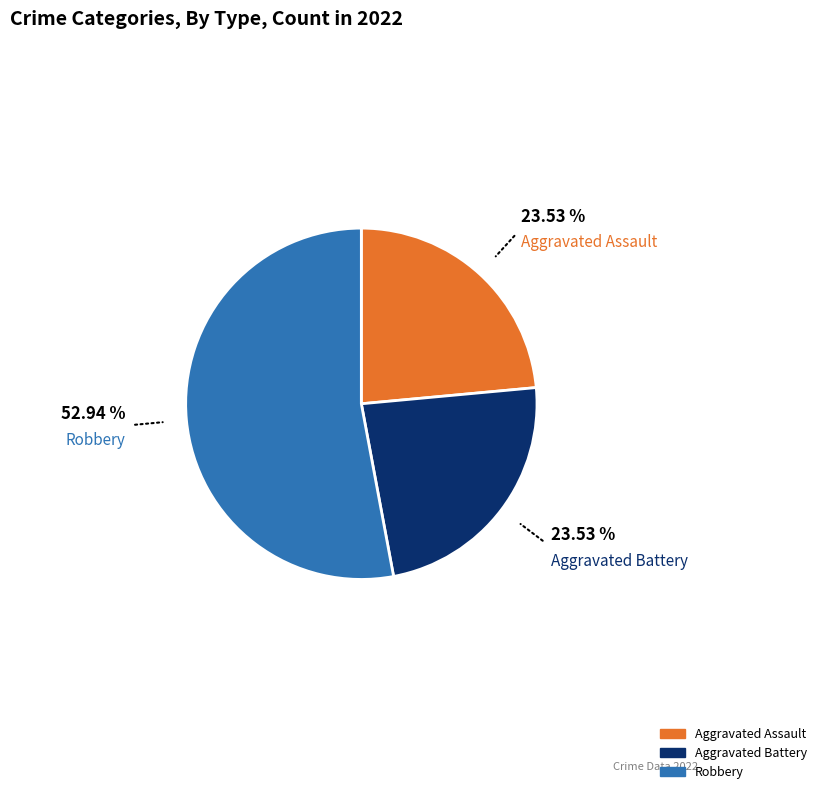

How many slices are in this pie chart?

3